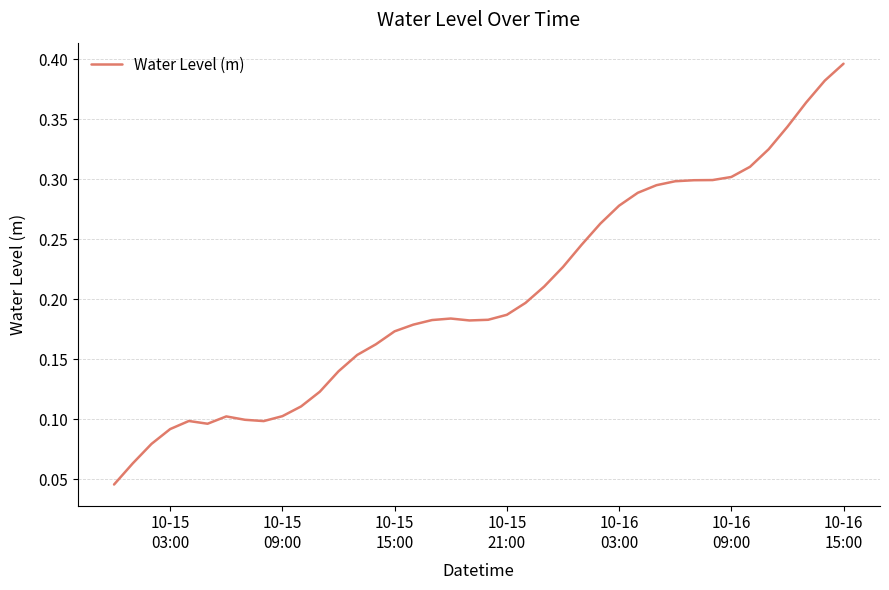

What is the value of the 17th point from the left?

0.2